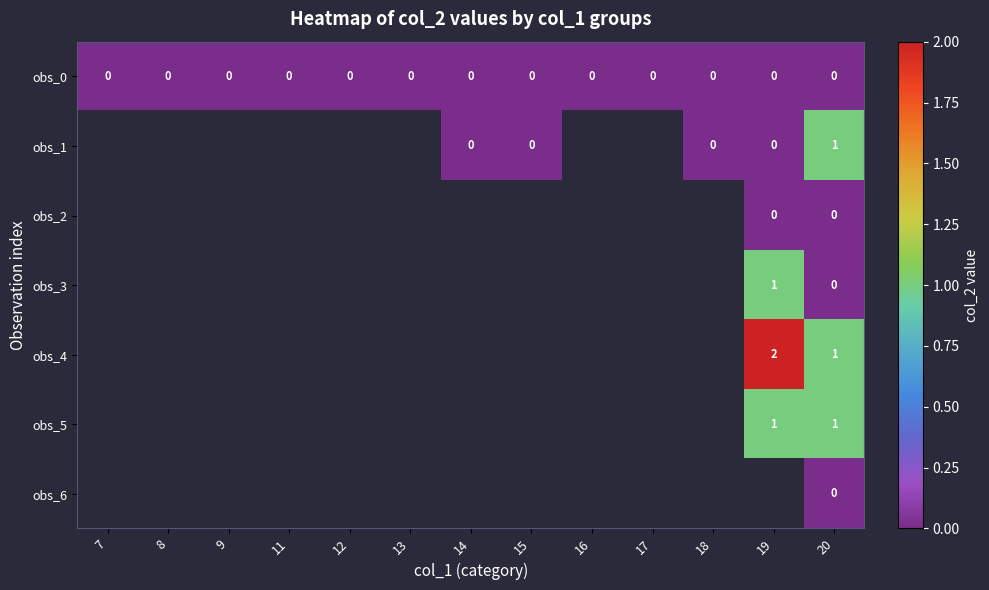

The obs_0 series shows 0 at 17. True or false?

True